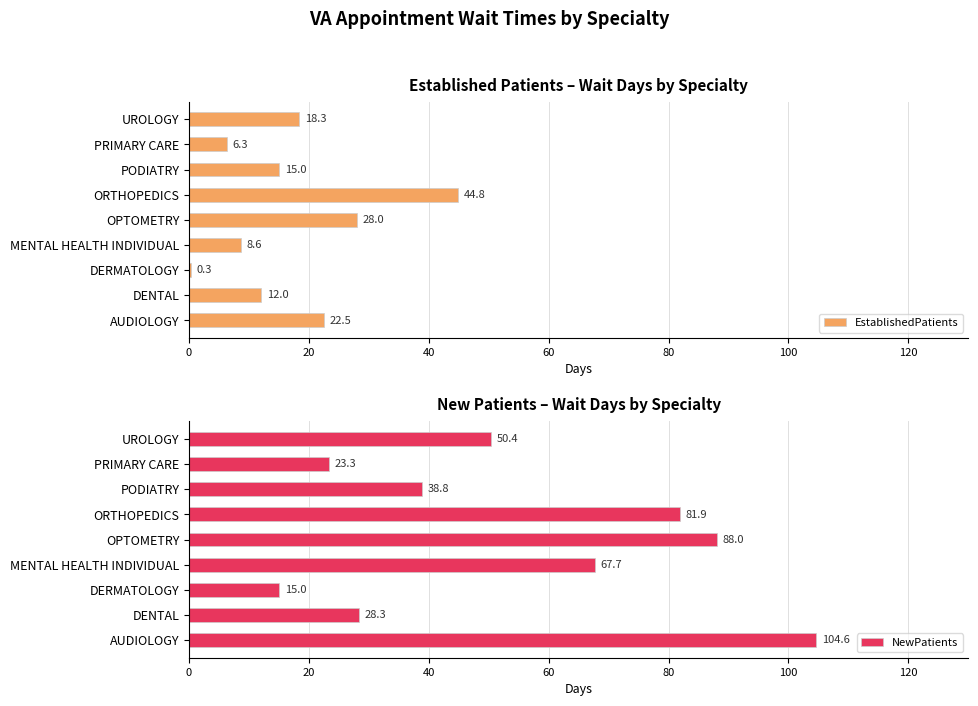

The NewPatients series shows 23.3 at PRIMARY CARE. True or false?

True